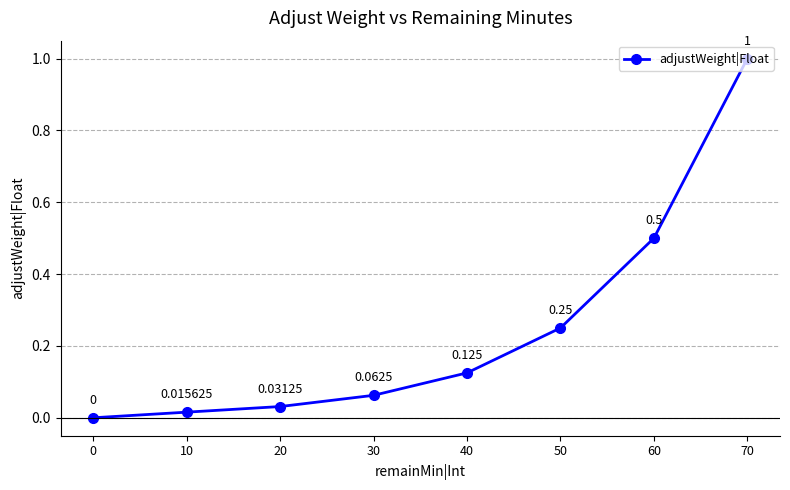

True or false: the data shows 0.2 at 50.

False